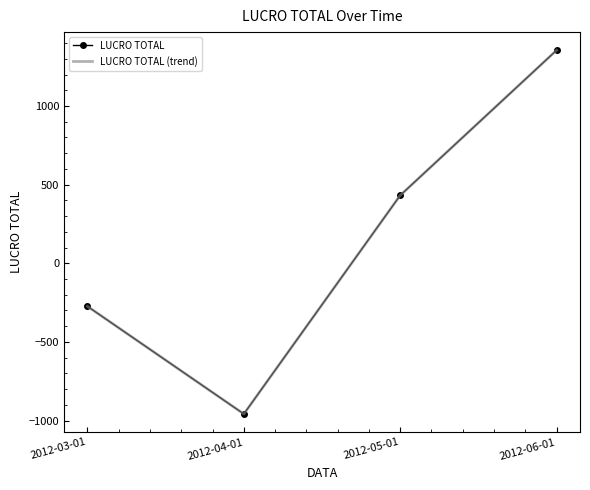

Is this an area chart (filled region under the line)?

No